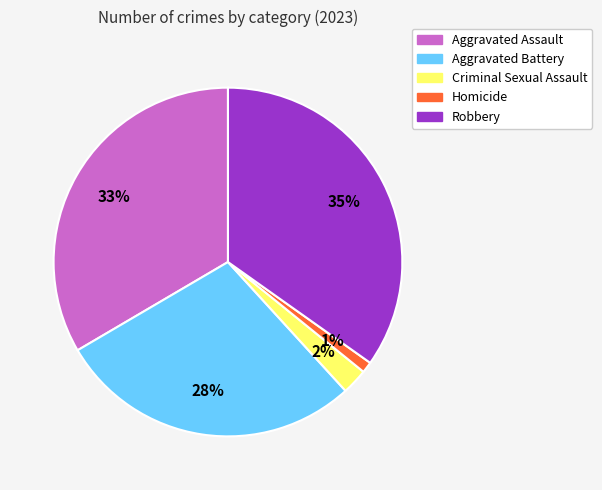

The Aggravated Battery slice represents 28% of the pie. True or false?

True